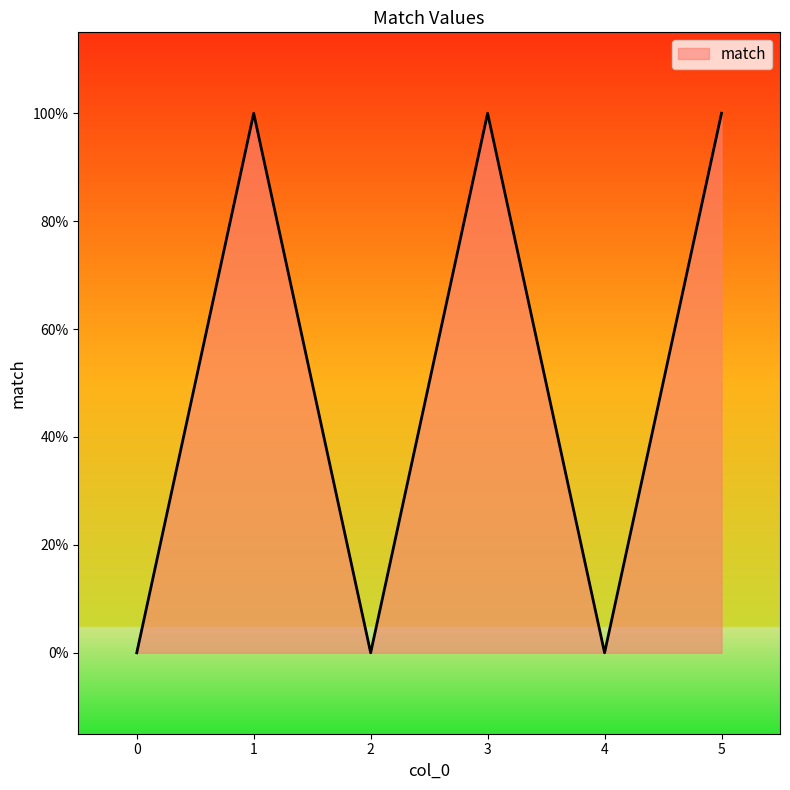

Where is the first local minimum?

2